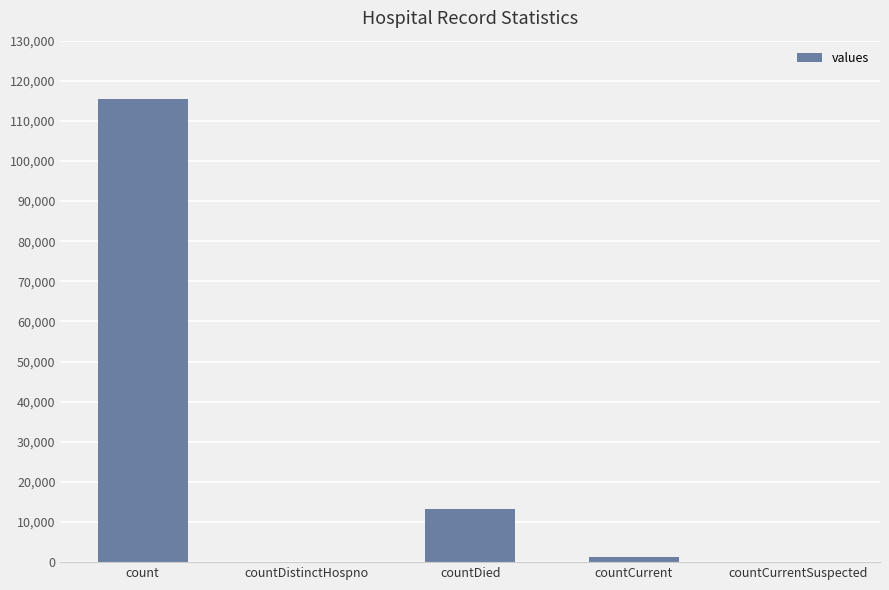

Where is the data nearest to the value 57689?

countDied